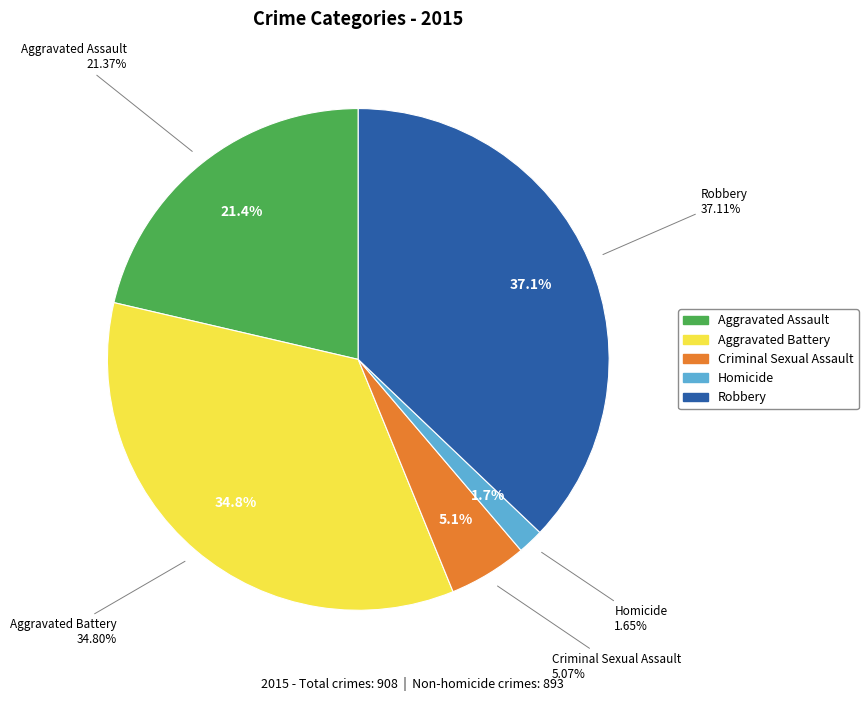

Which slice is the smallest?

Homicide